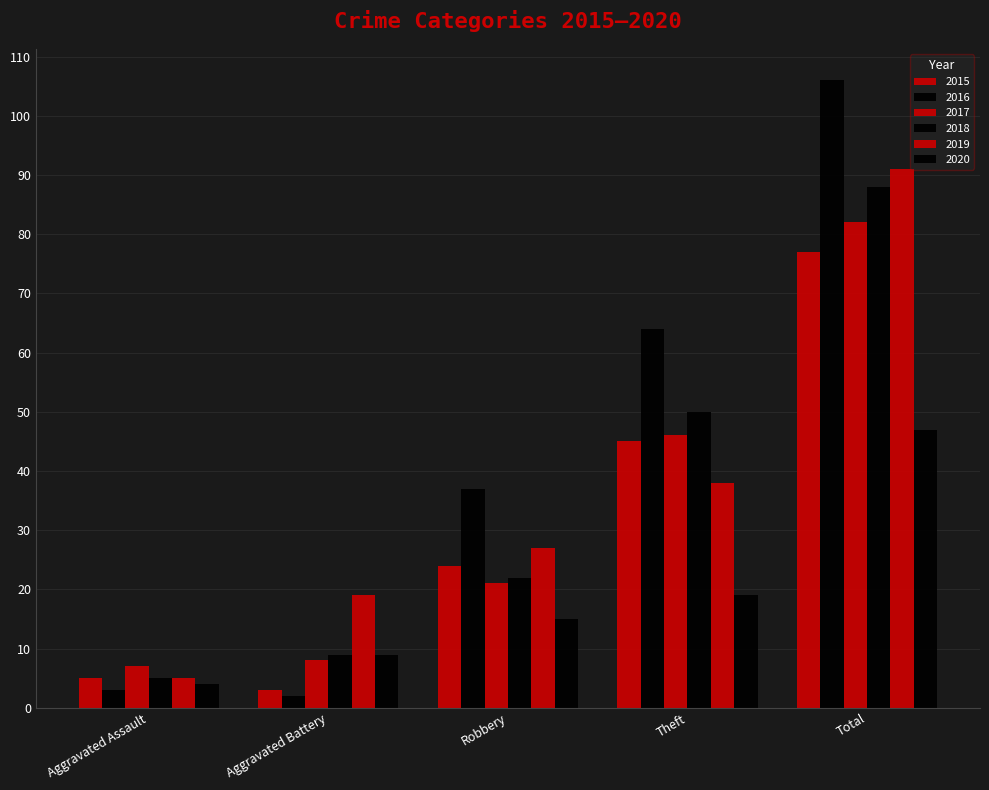

What is the label of the 1st bar from the right?

Total